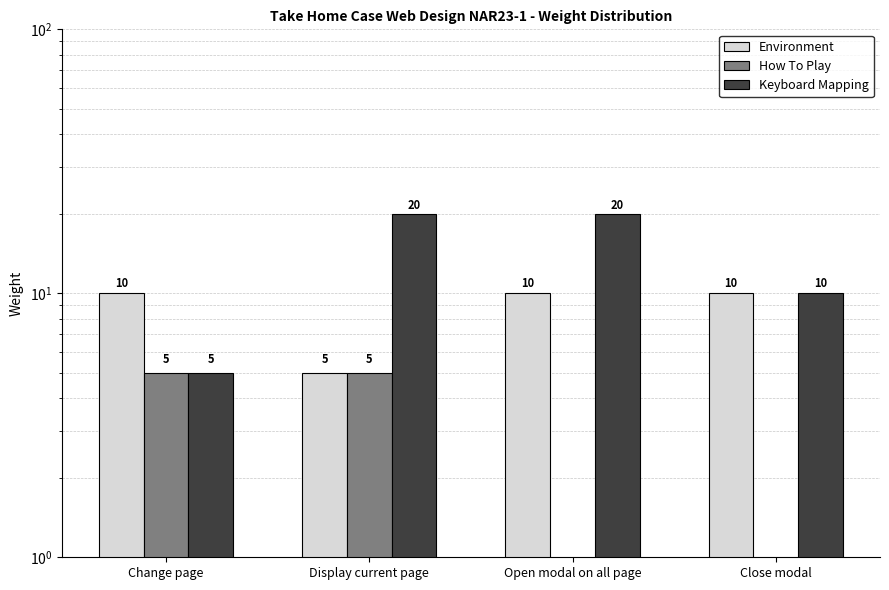

True or false: Environment has a value of 10 at Change page.

True